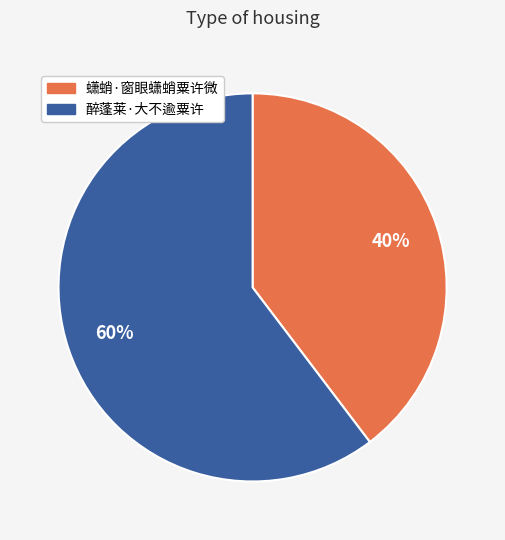

Is it true that 蟏蛸·窗眼蟏蛸粟许微 is 40% of the pie?

True